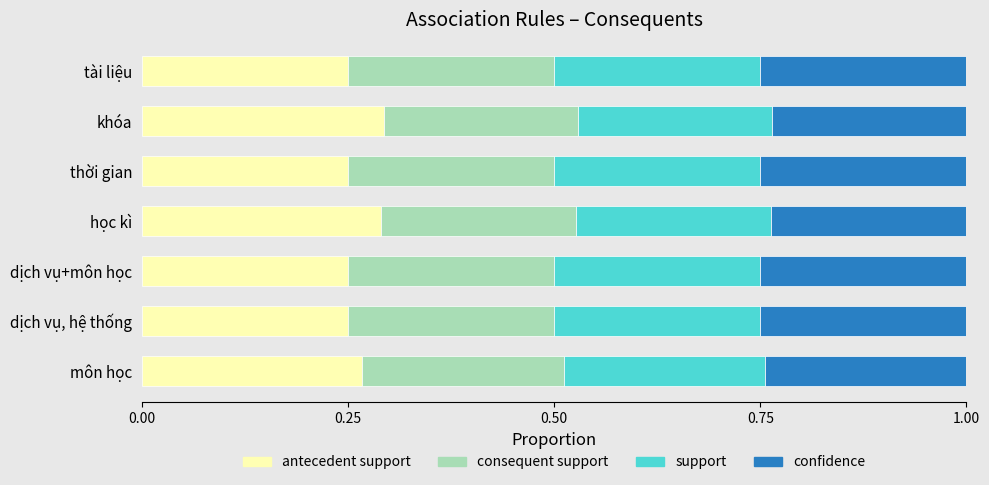

At how many categories does at least one series exceed 0?

7